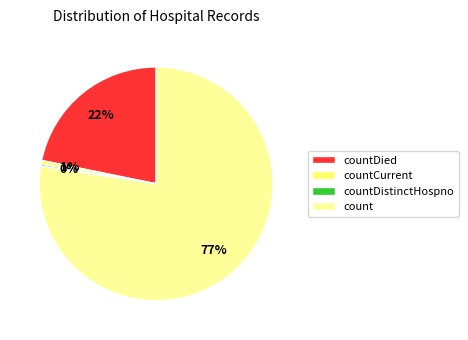

Is it true that count is 84% of the pie?

False